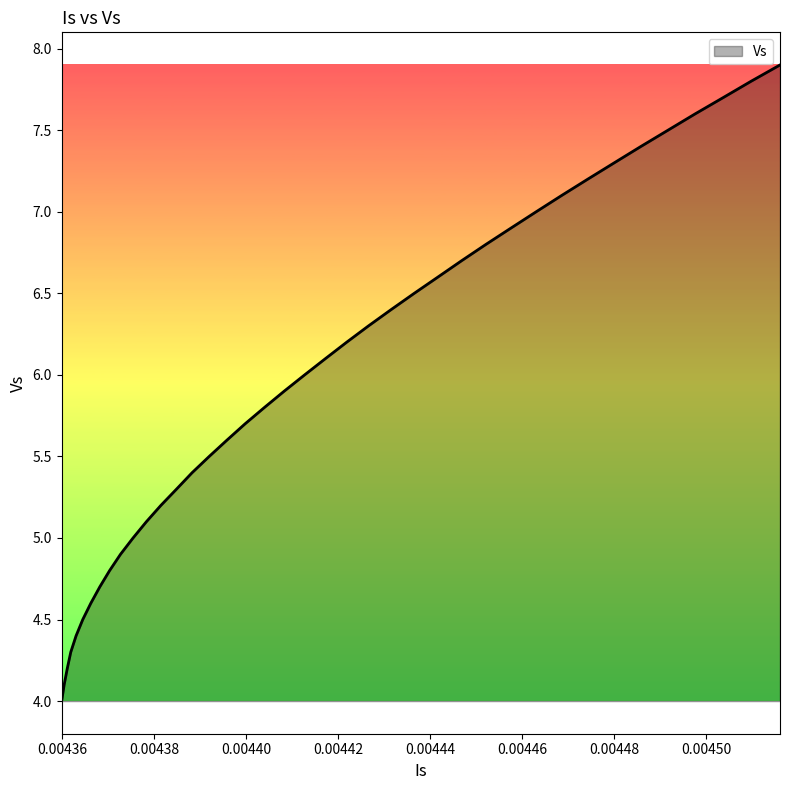

What is the greatest value displayed?

7.9